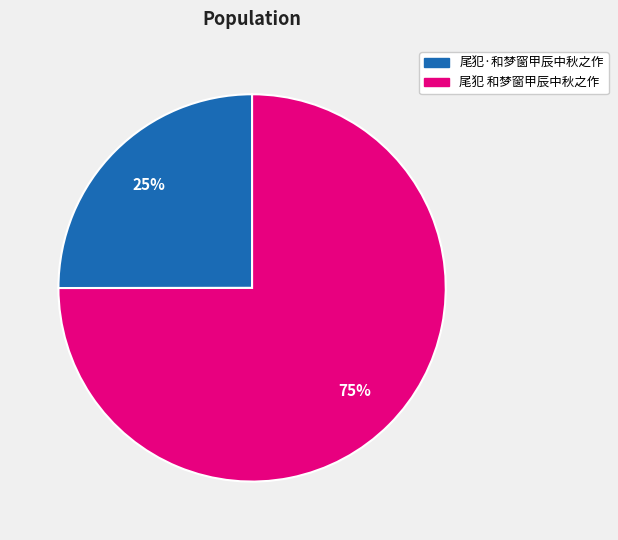

Rank the categories by value from highest to lowest.

尾犯 和梦窗甲辰中秋之作, 尾犯·和梦窗甲辰中秋之作